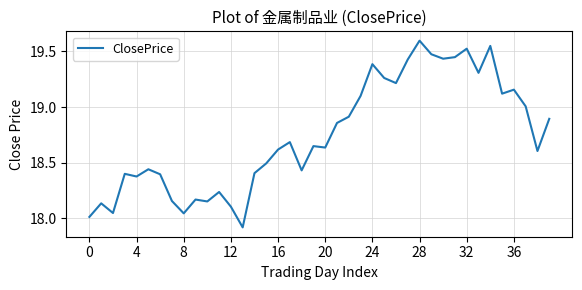

Does the chart have visible grid lines?

Yes